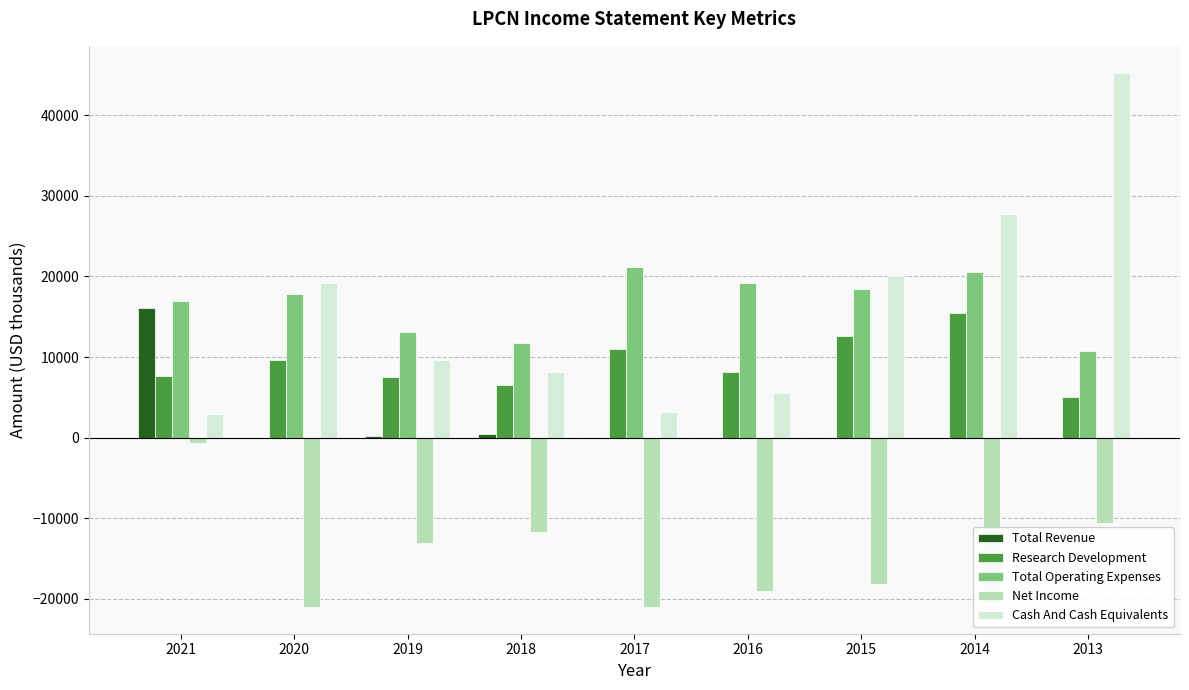

At which label does Net Income reach its peak?

2021